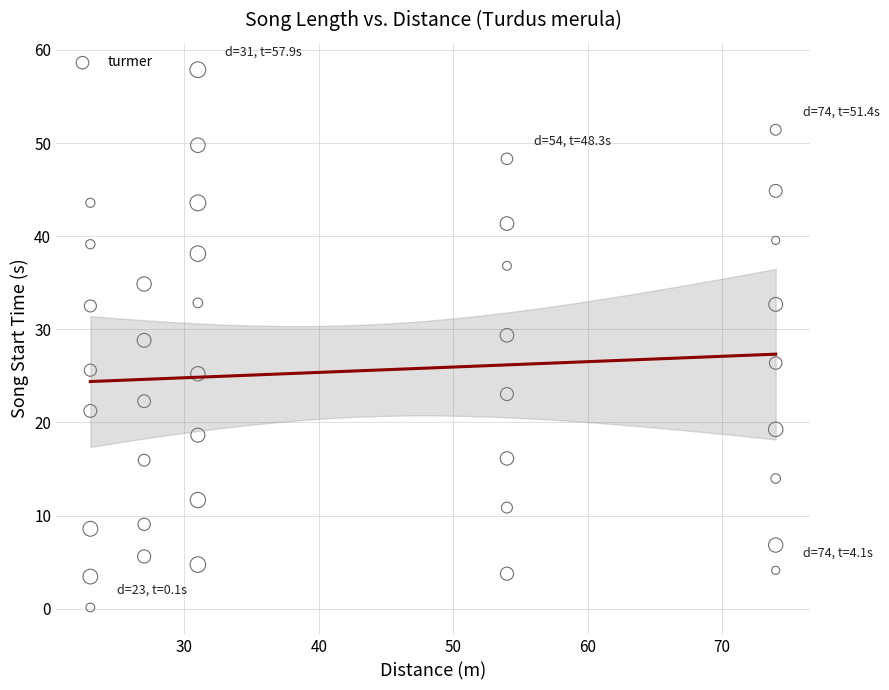

What is the range of X values (max minus min)?

51.0